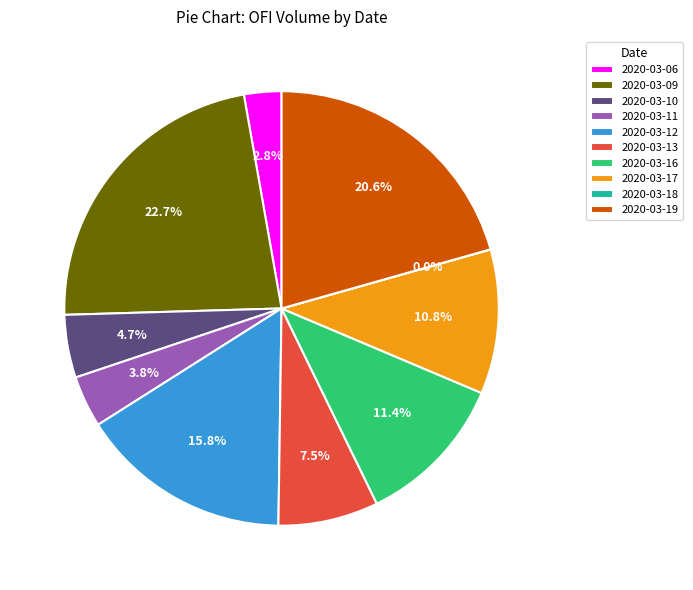

True or false: 2020-03-17 accounts for 1% of the total.

False